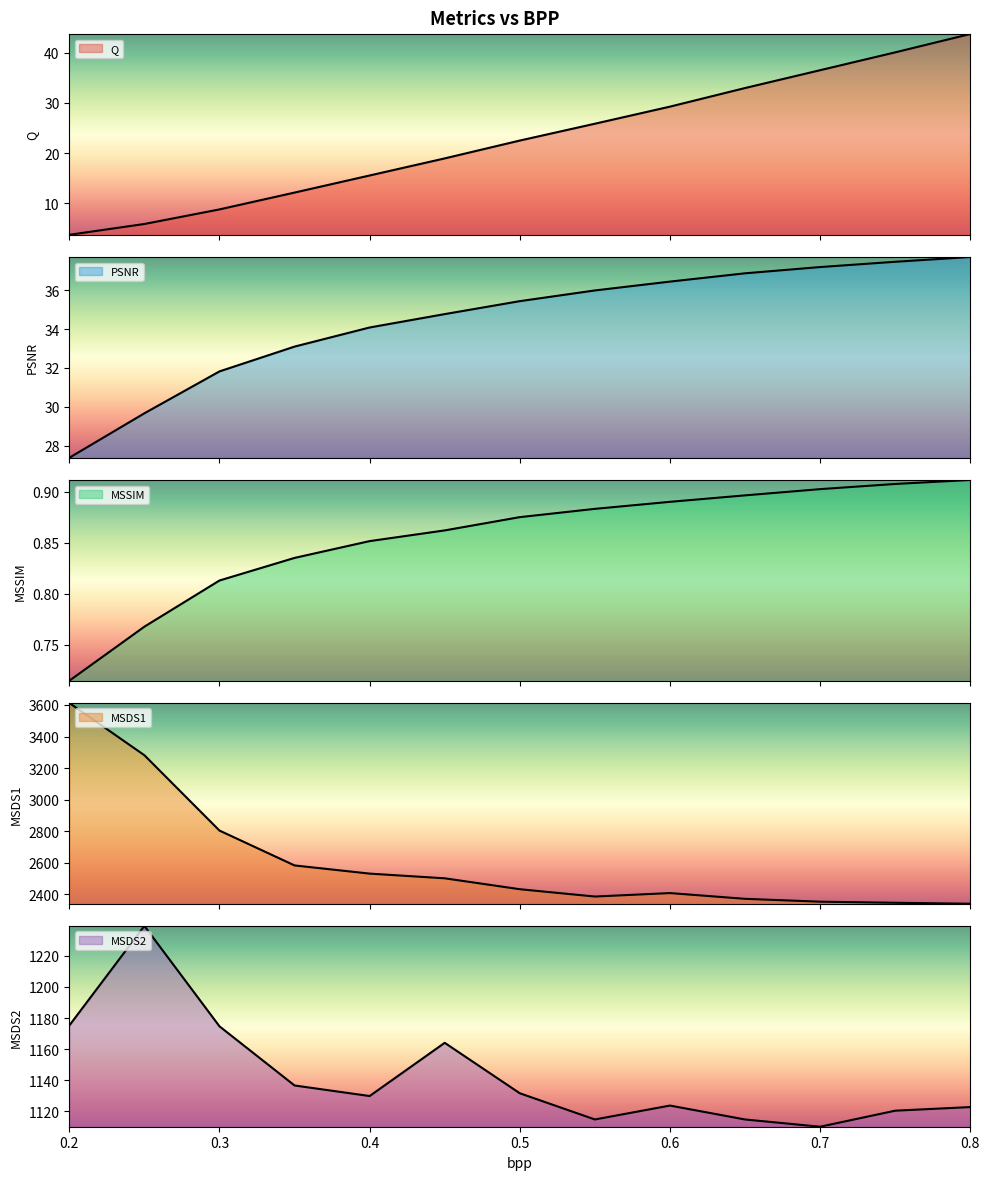

What is the sum of the PSNR values at 0.3 and 0.75?

69.3